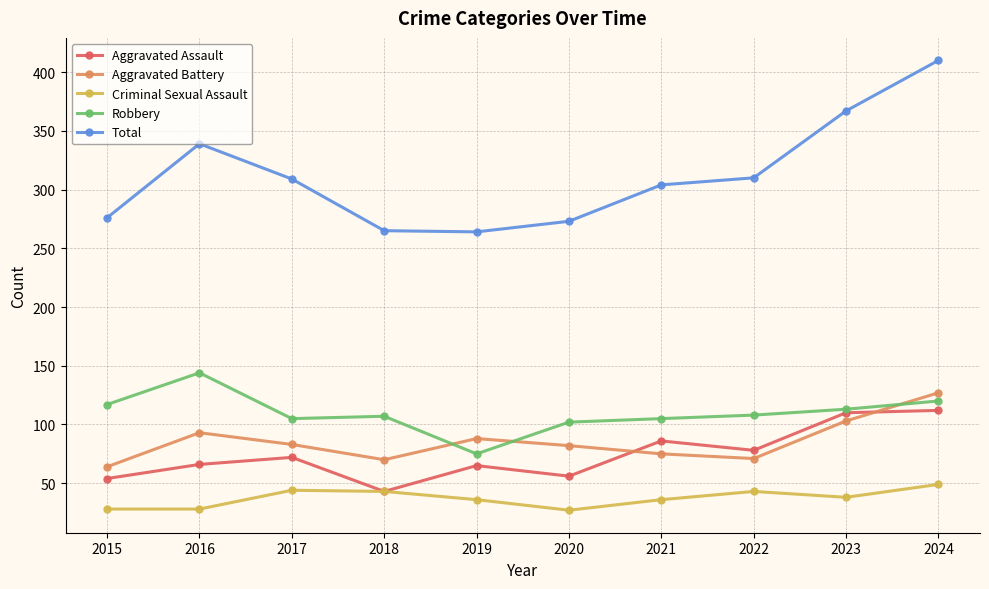

What is the value of the Robbery point at the 6th from the left?

102